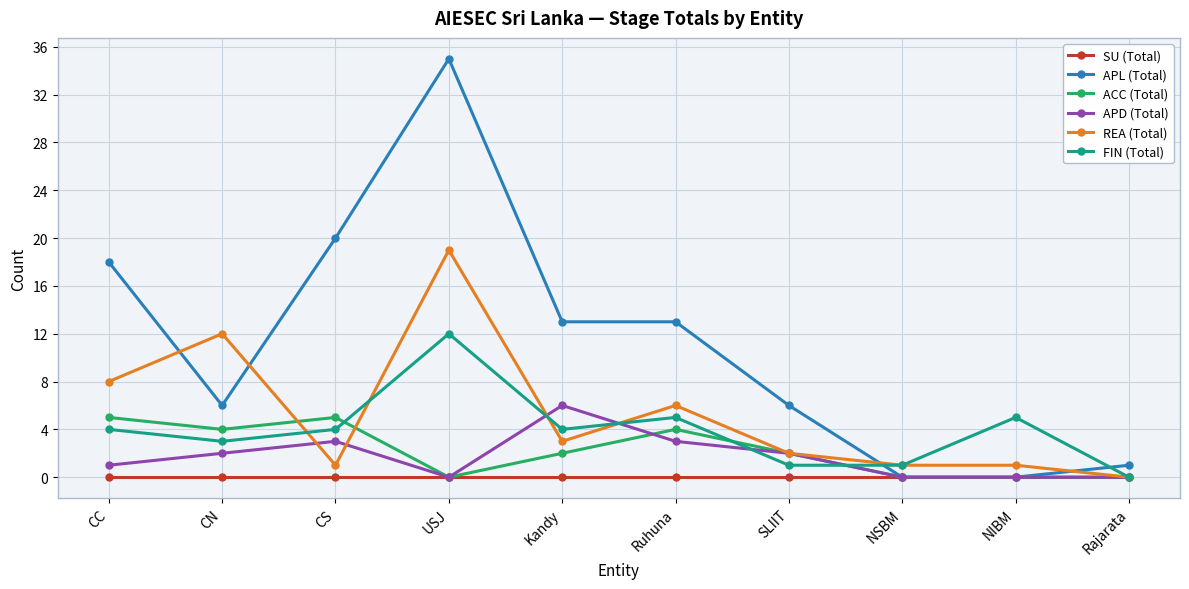

Reading right to left, what are all the values shown in this chart?

SU (Total): 0	0	0	0	0	0	0	0	0	0
APL (Total): 1	0	0	6	13	13	35	20	6	18
ACC (Total): 0	0	0	2	4	2	0	5	4	5
APD (Total): 0	0	0	2	3	6	0	3	2	1
REA (Total): 0	1	1	2	6	3	19	1	12	8
FIN (Total): 0	5	1	1	5	4	12	4	3	4